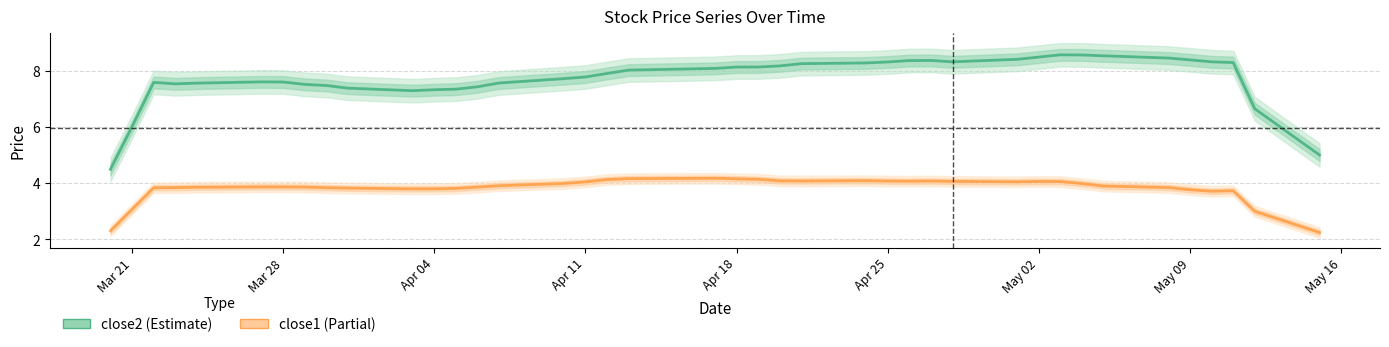

How many distinct data groups are displayed?

2